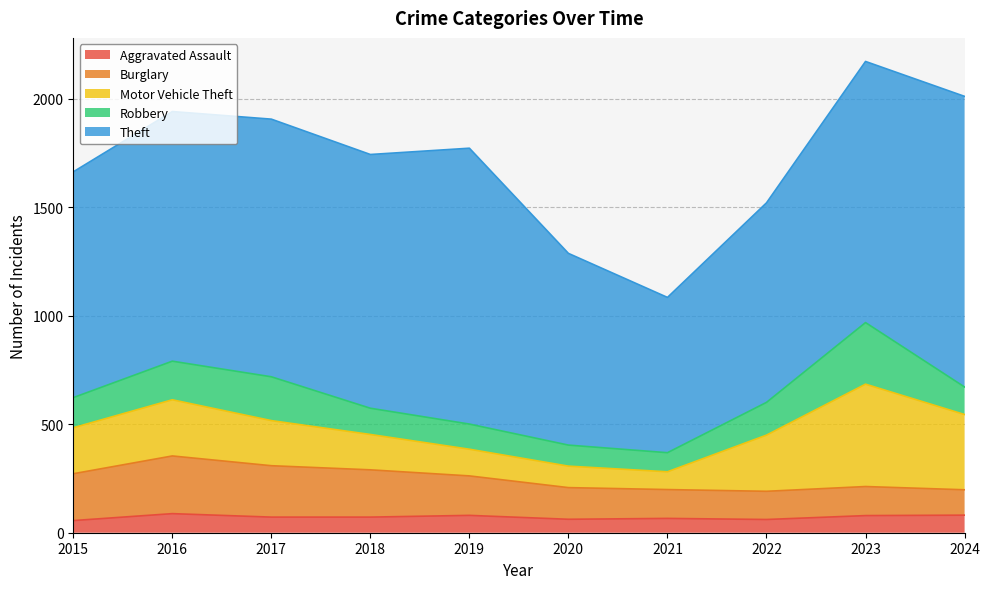

What is the average value of the Theft series?

1089